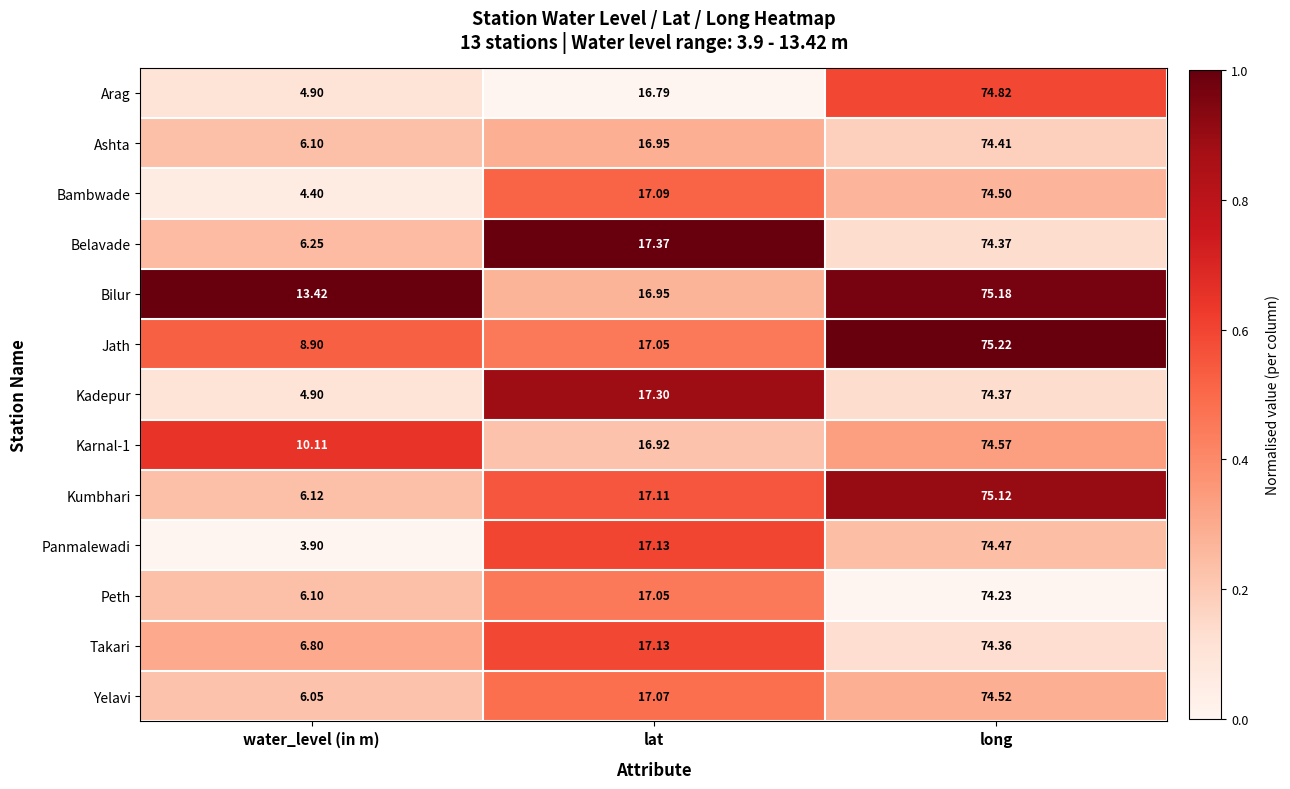

What is the total value across all series at water_level (in m)?

88.0